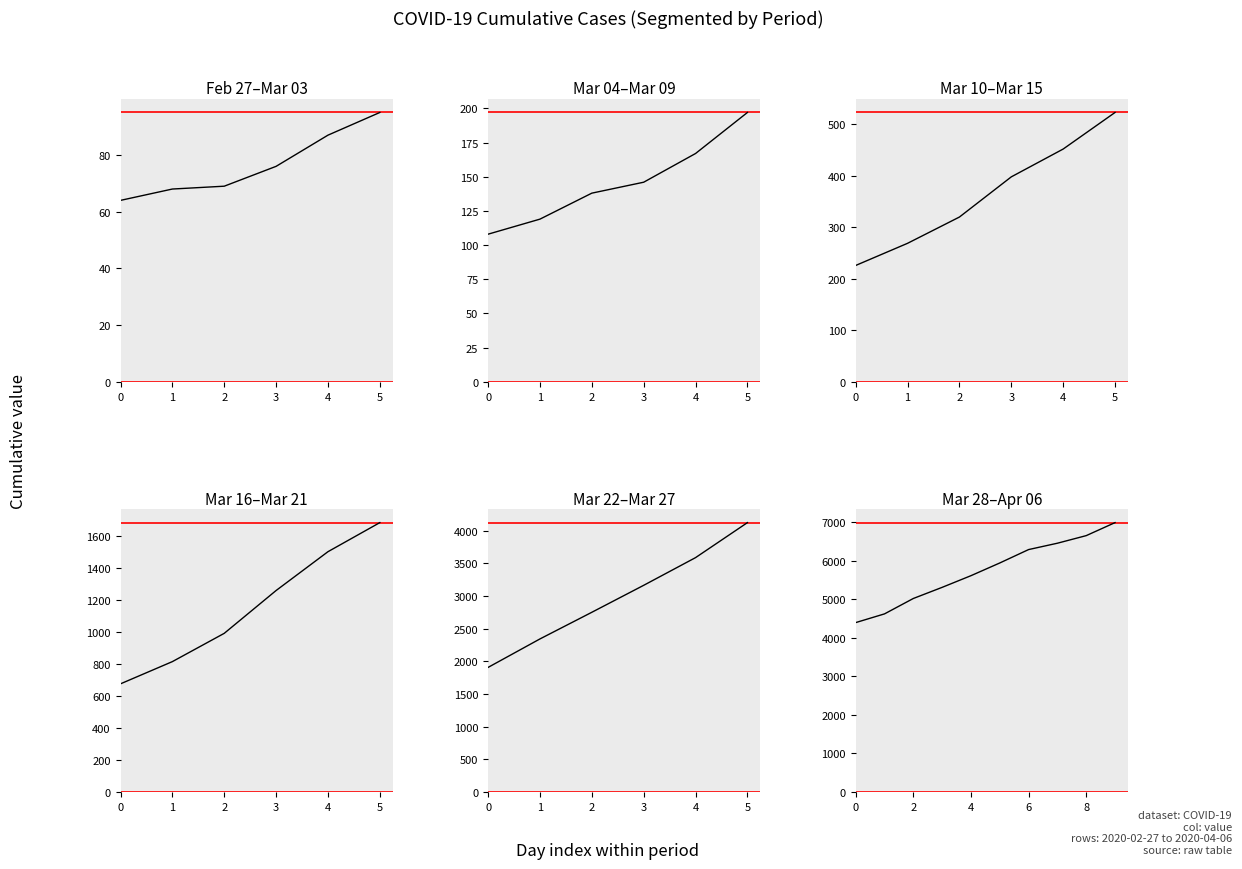

Between 7 and 5, which is larger?

7